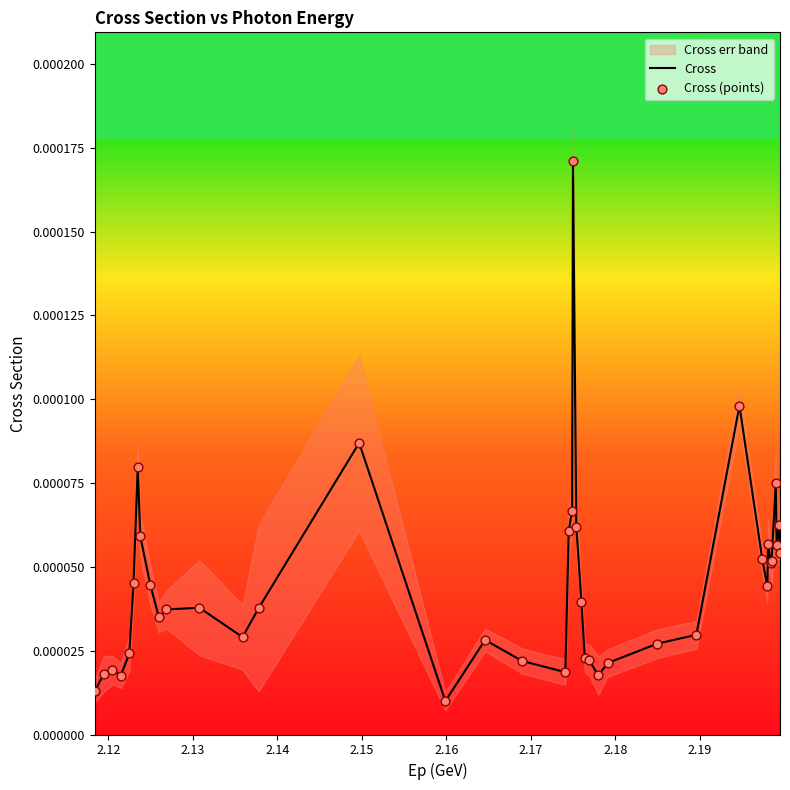

Is the value of Cross at 11 greater than the value of Cross (points) at 39?

No